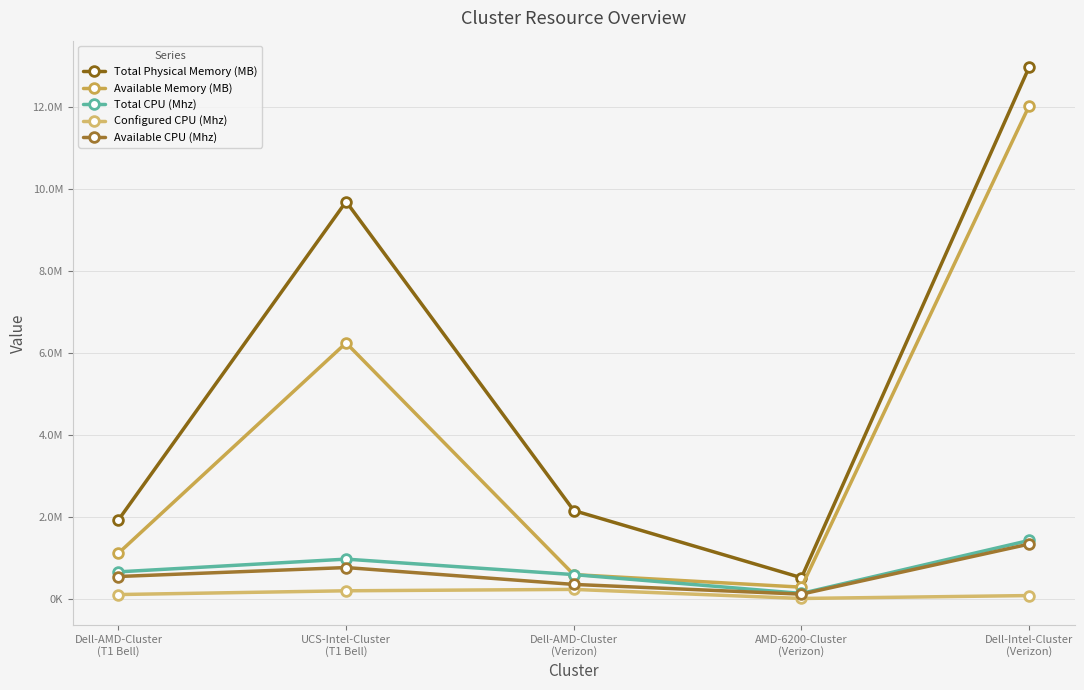

Between Dell-AMD-Cluster
(Verizon) and Dell-Intel-Cluster
(Verizon), which series saw the biggest shift?

Available Memory (MB)